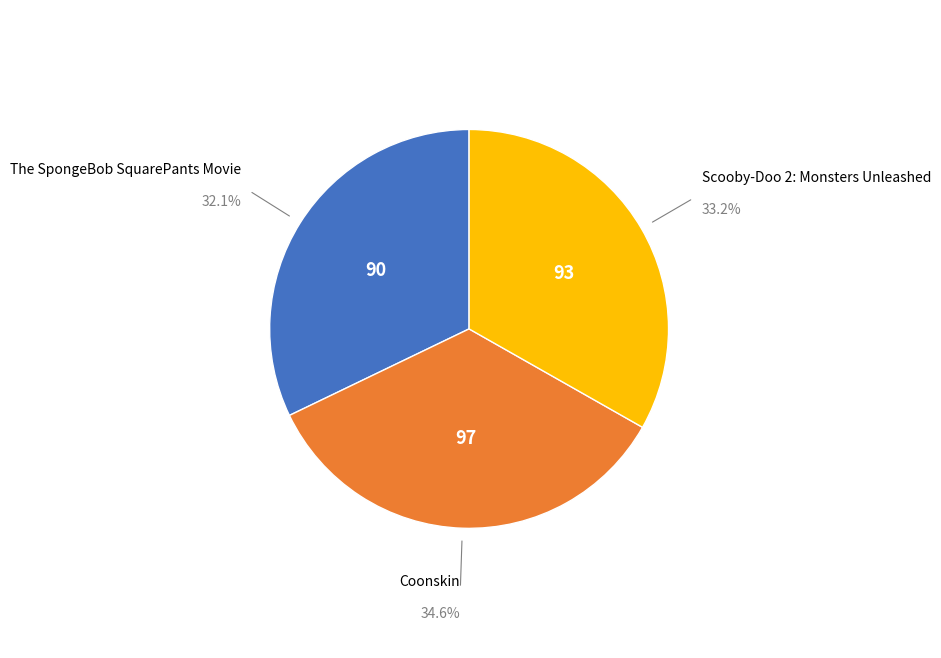

Does any single category account for the majority?

No